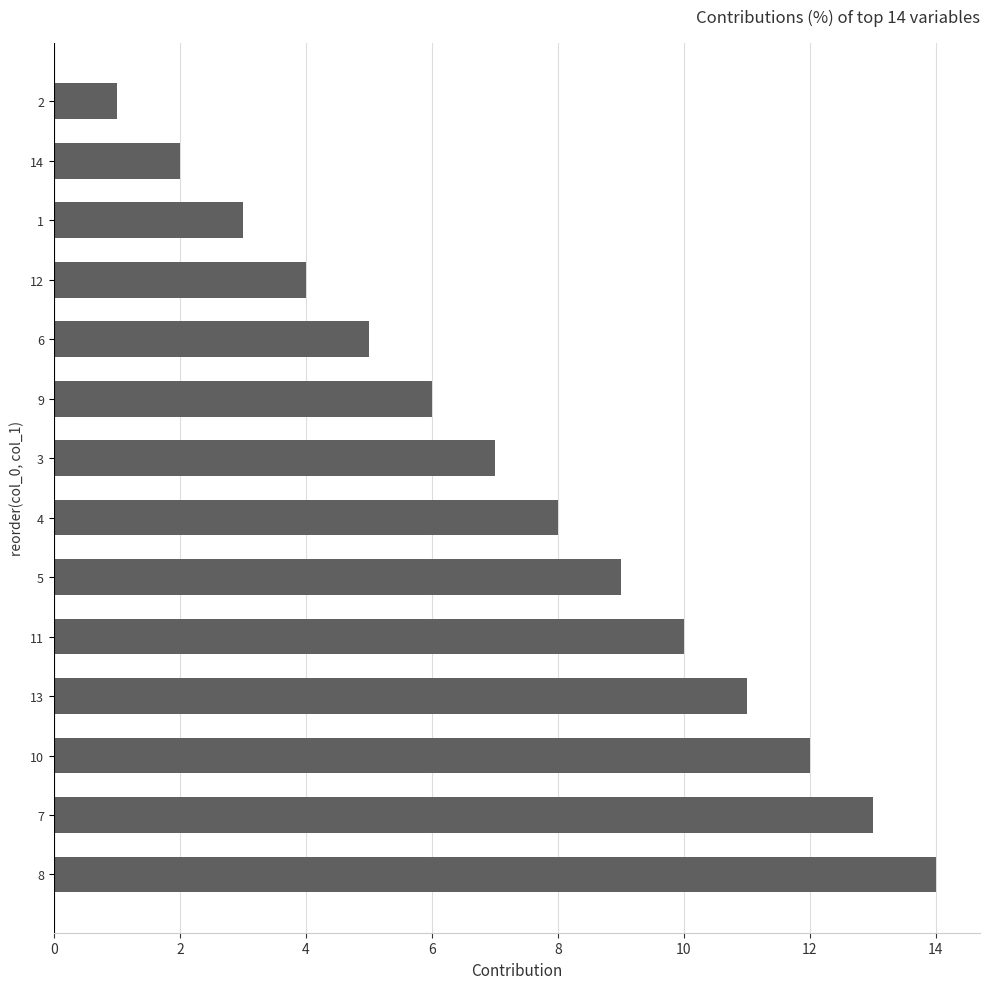

What is the minimum value shown in the chart?

1